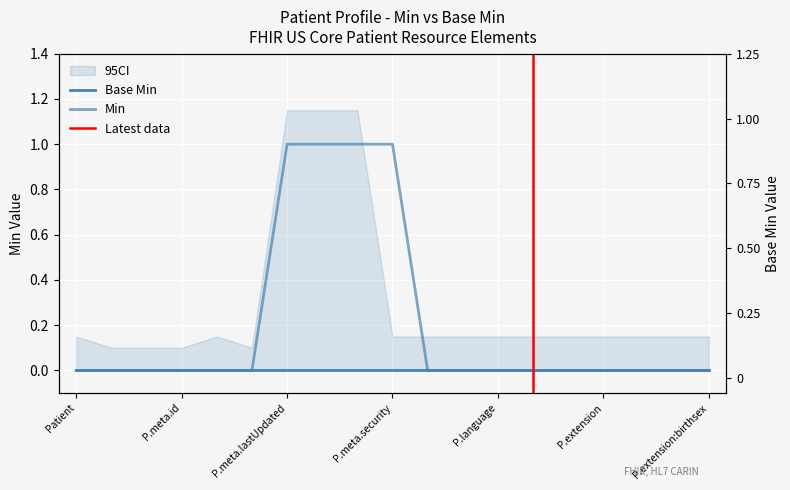

What is the label of the 16th point from the left?

P.extension